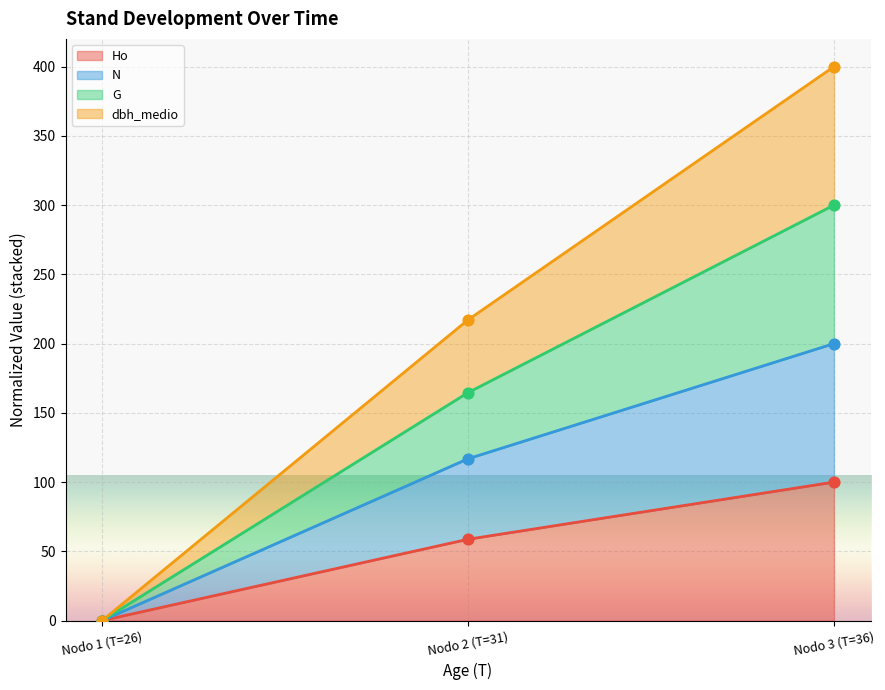

Which category has the lowest value in the Ho series?

Nodo 1 (T=26)